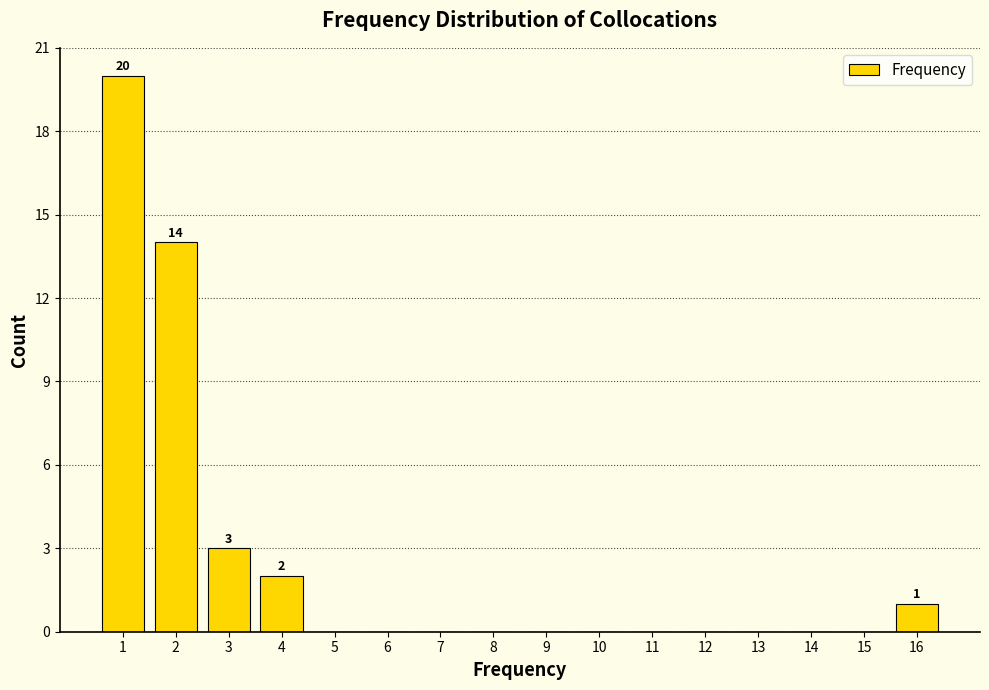

Over which range of the x-axis is the bar tallest?

0.5 to 1.5